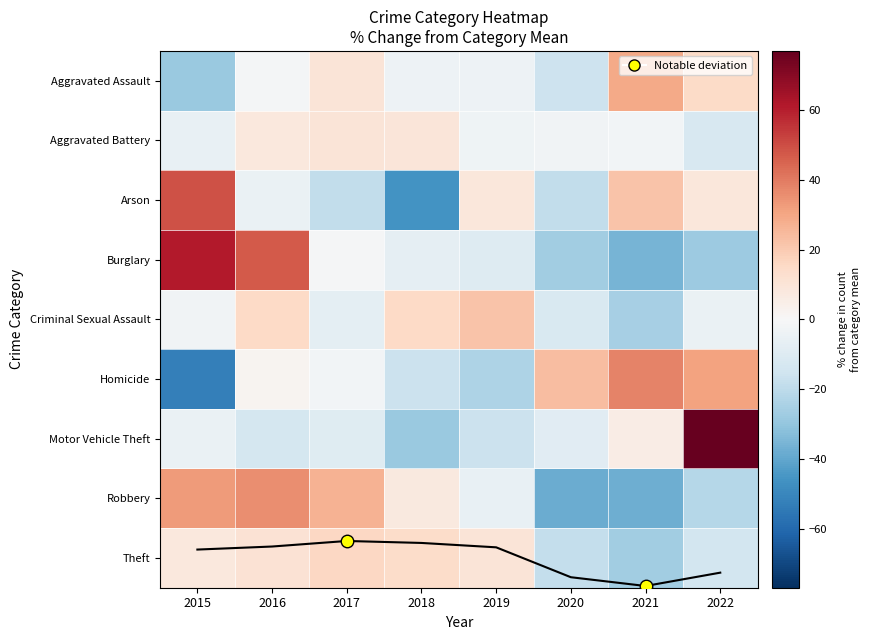

What is the minimum value shown in the chart?

-52.7